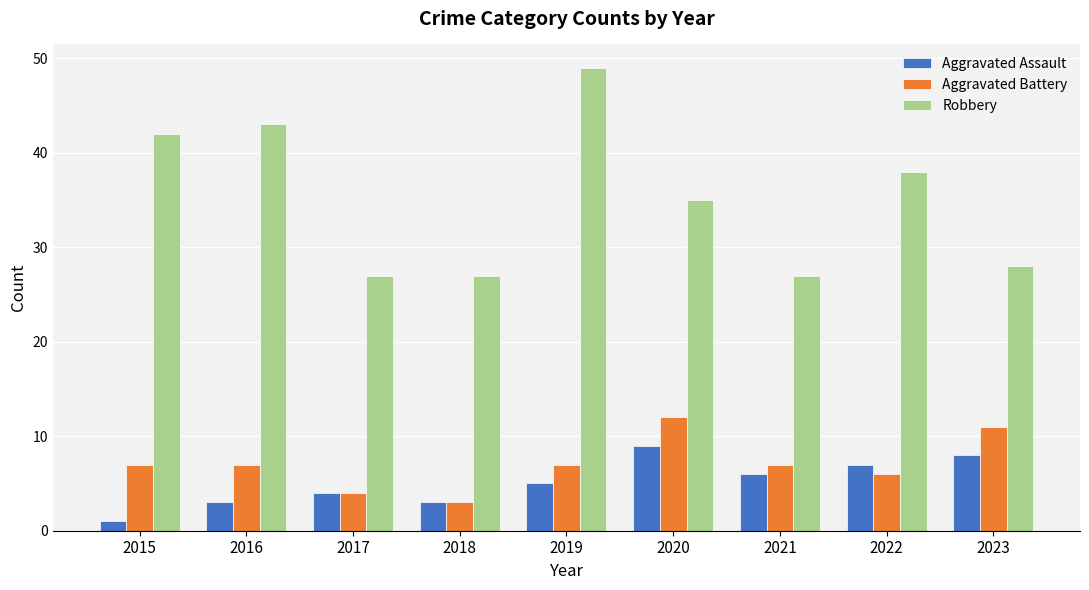

What is the total value across all series at 2022?

51